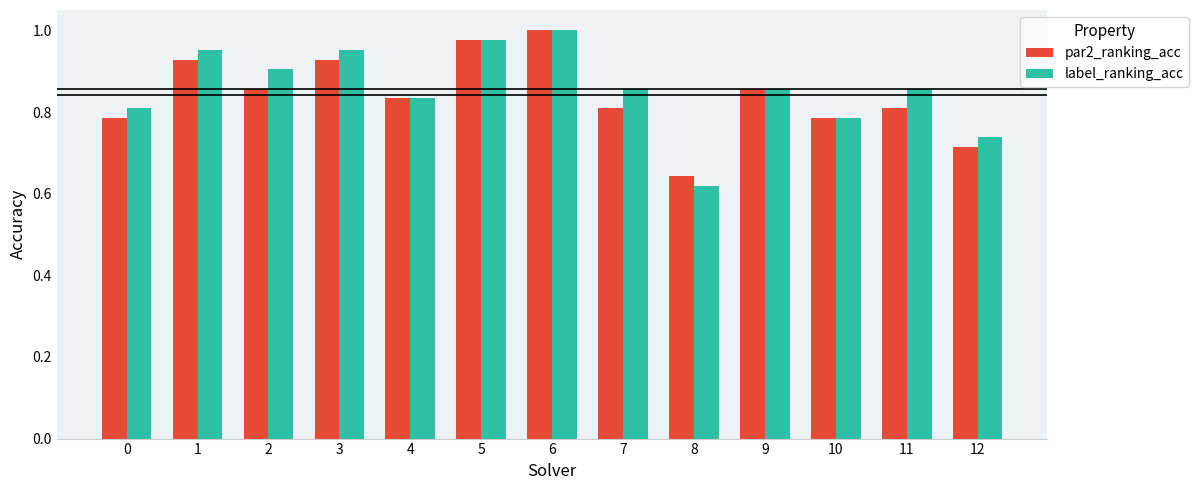

The label_ranking_acc series shows 1.7 at 5. True or false?

False